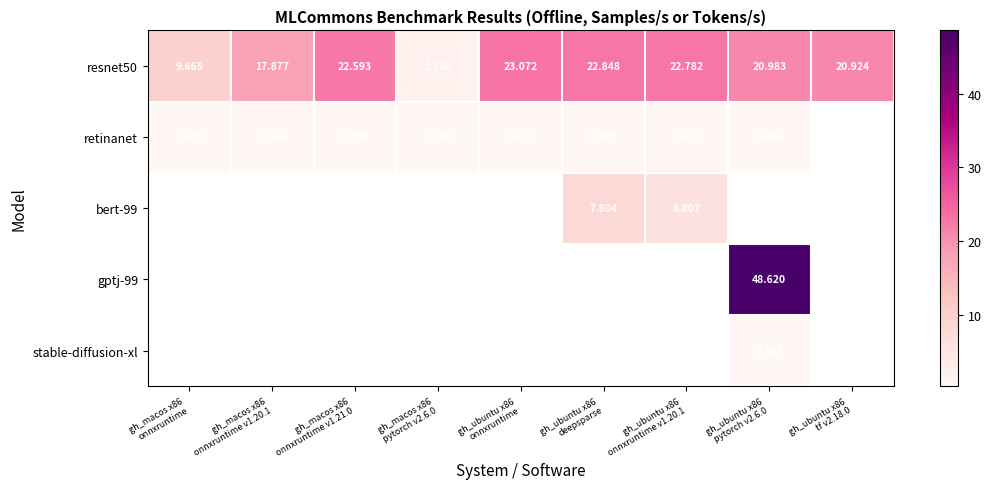

What is the minimum value for retinanet?

0.3